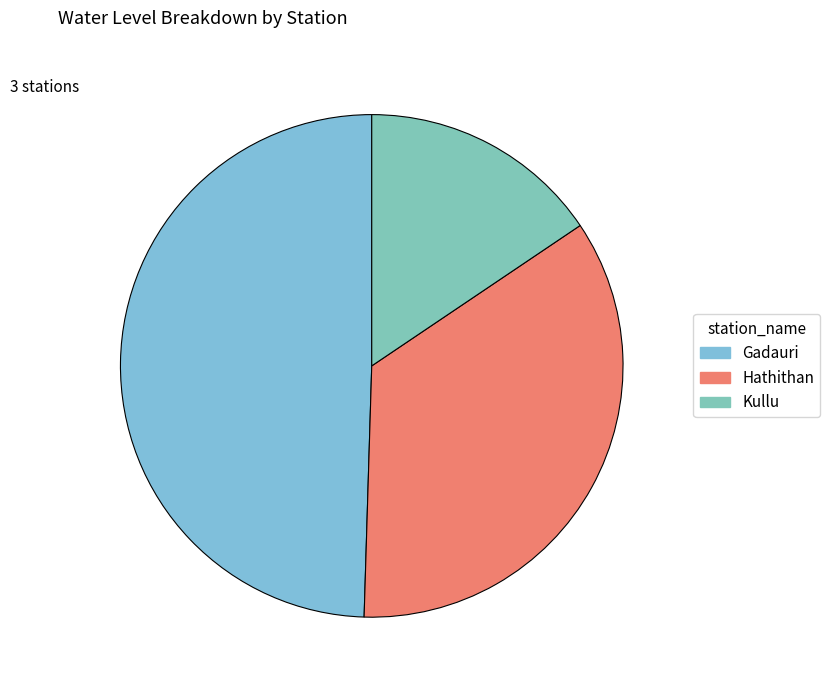

To the nearest percent, what is the difference between the Hathithan and Gadauri slice percentages?

15%